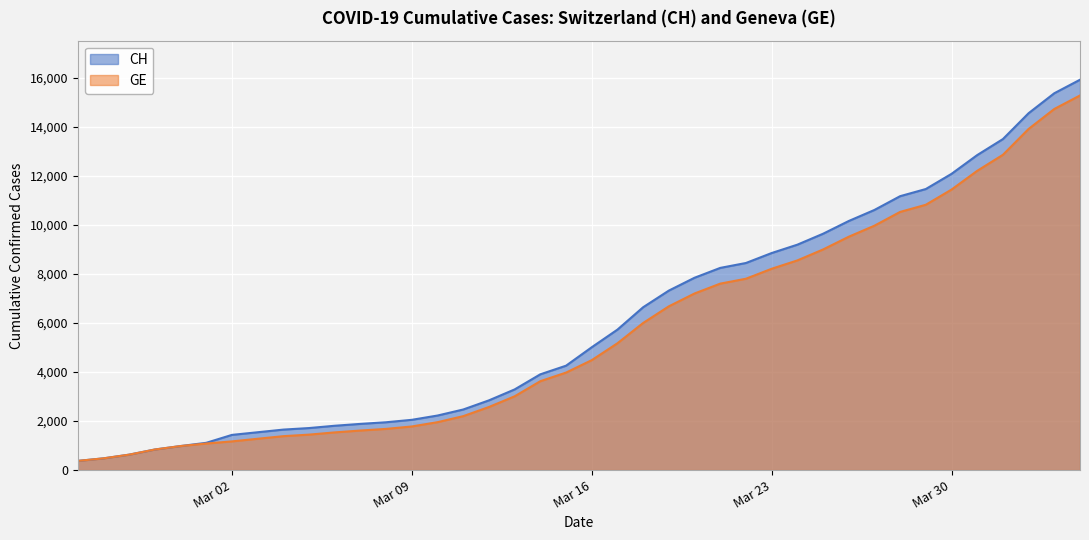

What value does the GE series have at Mar 30, to the nearest 50?

11450